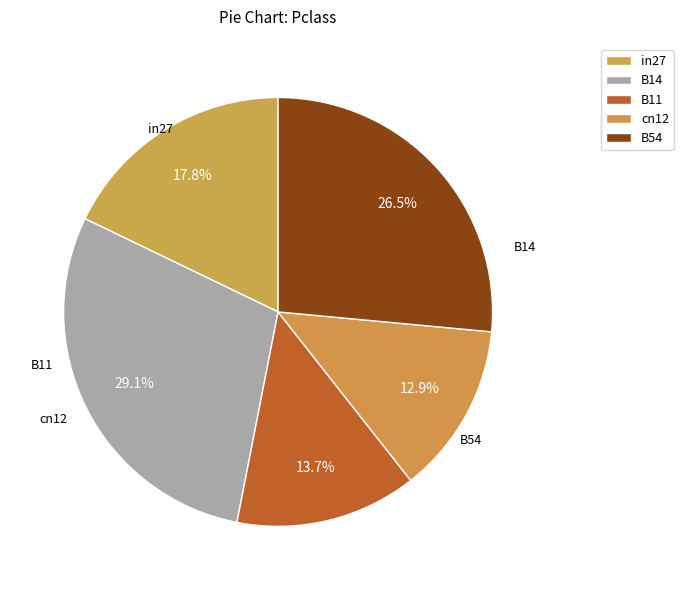

What percentage is the in27 slice, to the nearest percent?

18%